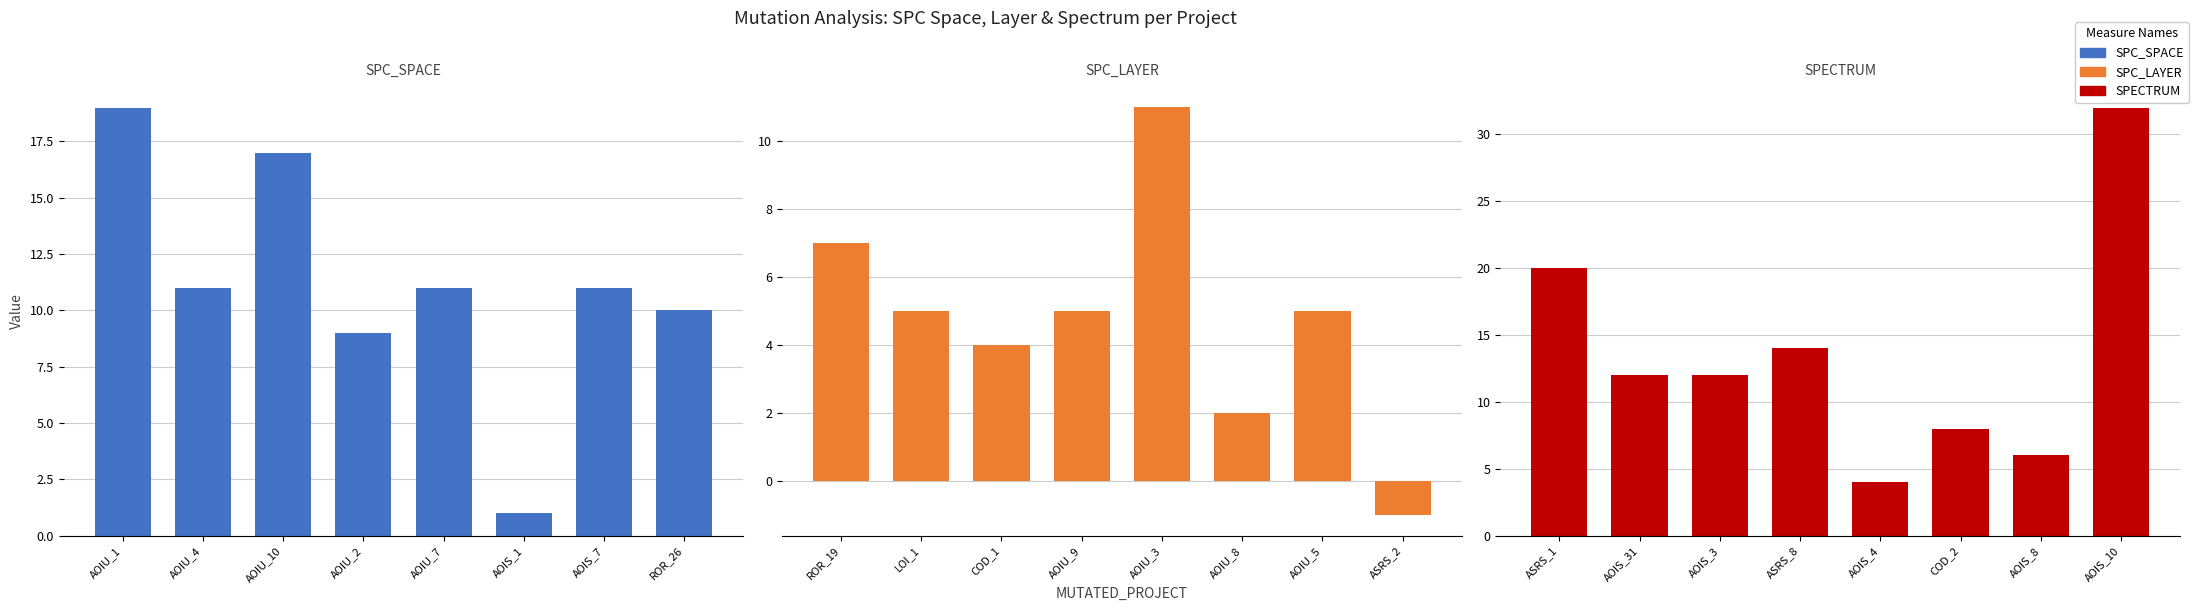

What position from the right is AOIU_7?

4